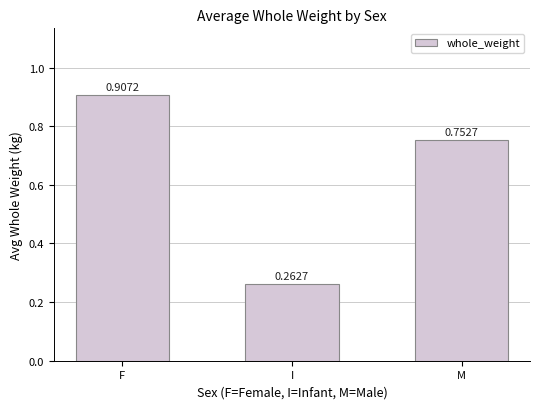

What is the change in value from F to M?

-0.2